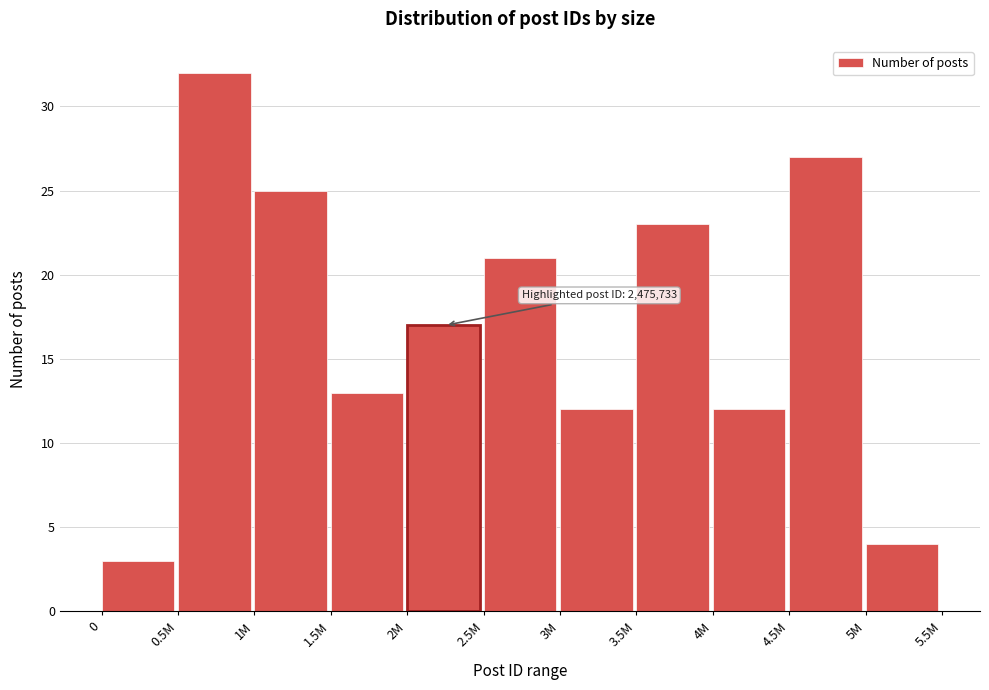

Reading left to right, transcribe all the data shown in this chart.

3	32	25	13	17	21	12	23	12	27	4